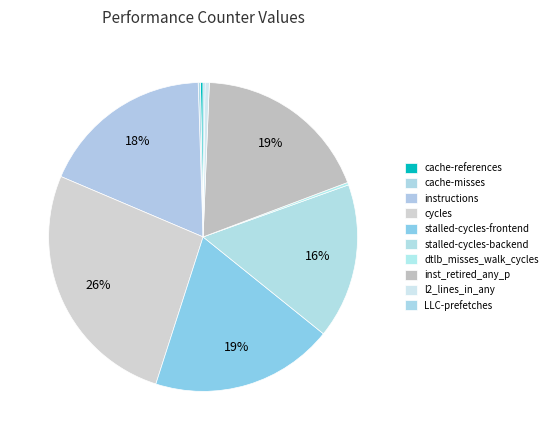

What portion of the pie excludes cache-references?

99.7%